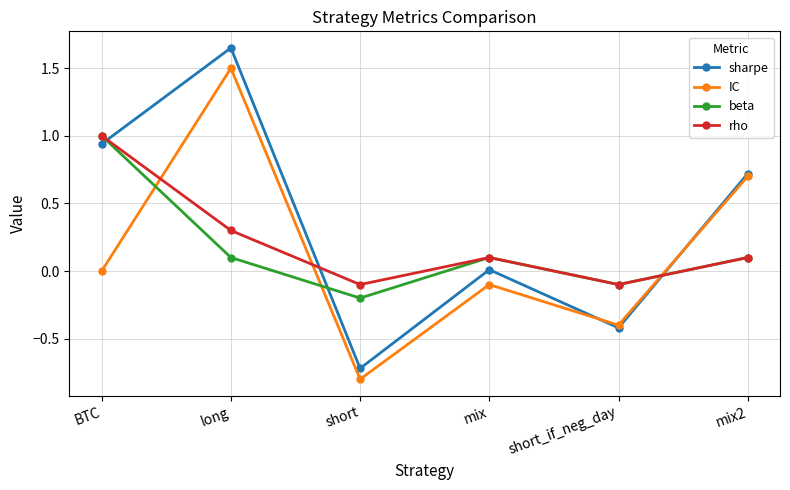

What is the smallest value displayed?

-0.8